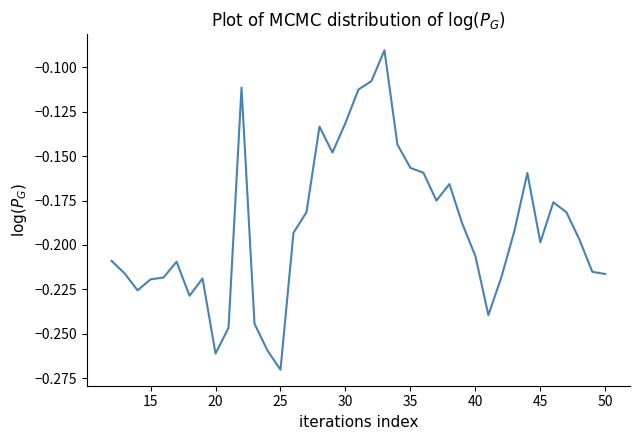

Which category has the lowest value across all series?

25